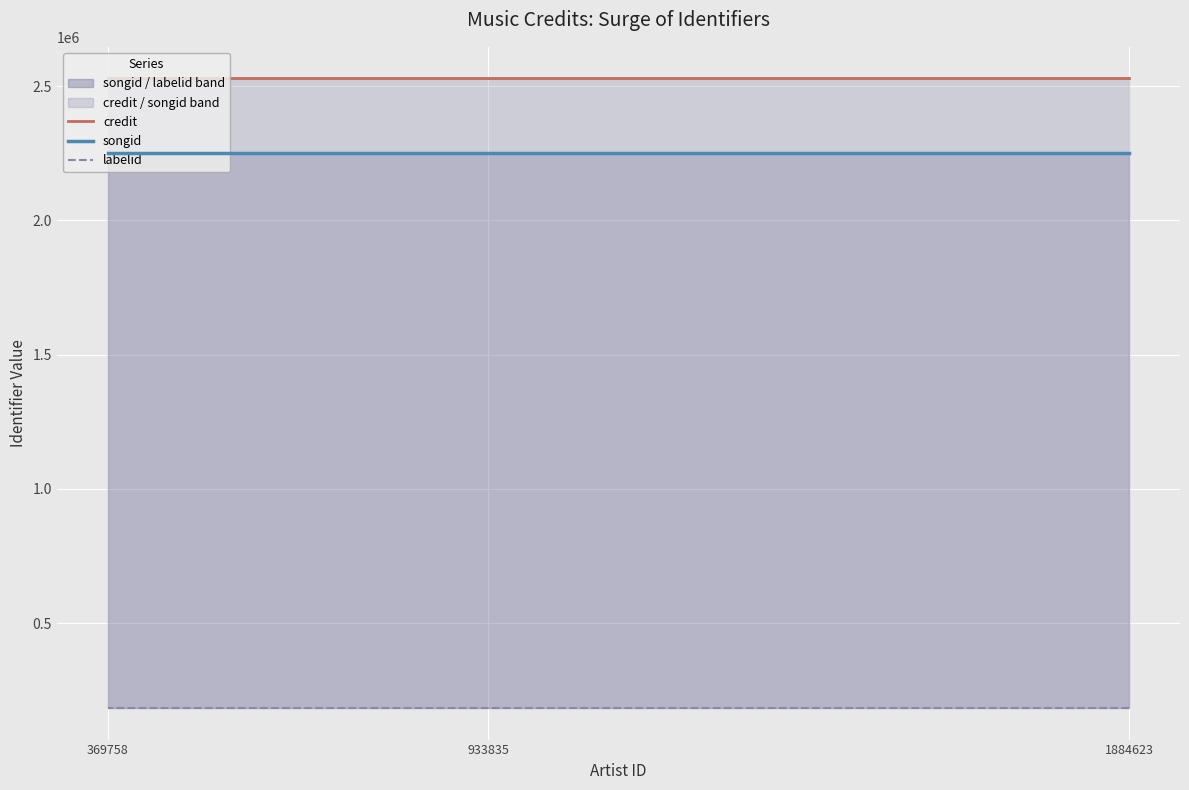

How many categories are shown in the chart?

3